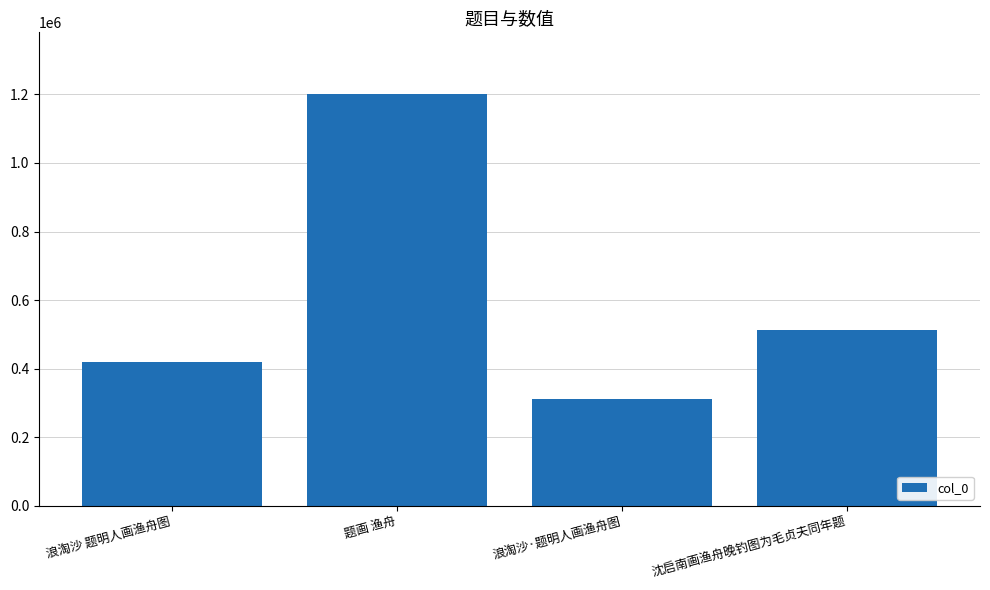

What is the difference between the second highest and minimum values?

202153